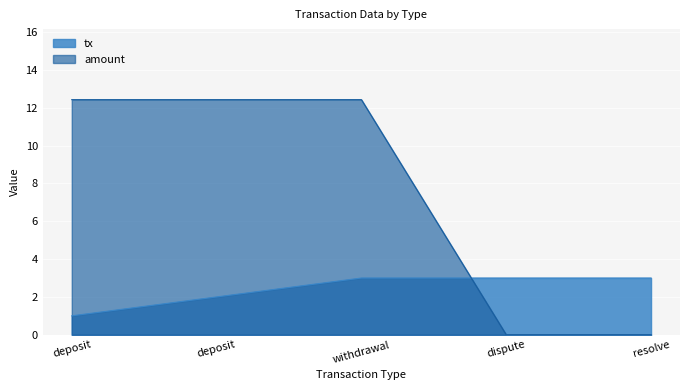

Reading right to left, what are all the values shown in this chart?

tx: resolve=3.0	dispute=3.0	withdrawal=3.0	deposit=2.0	deposit=1.0
amount: resolve=0.0	dispute=0.0	withdrawal=12.4	deposit=12.4	deposit=12.4